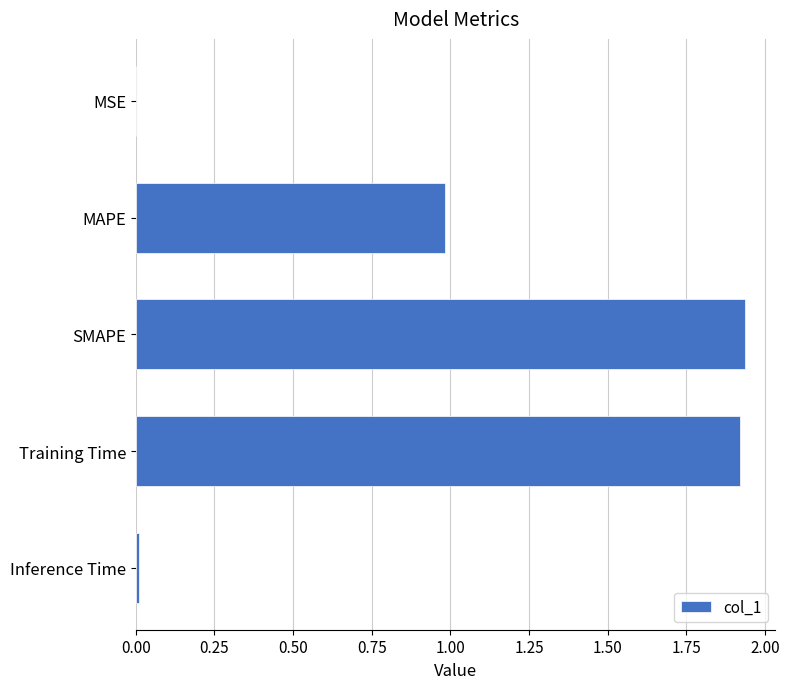

True or false: the data shows 0.9 at SMAPE.

False